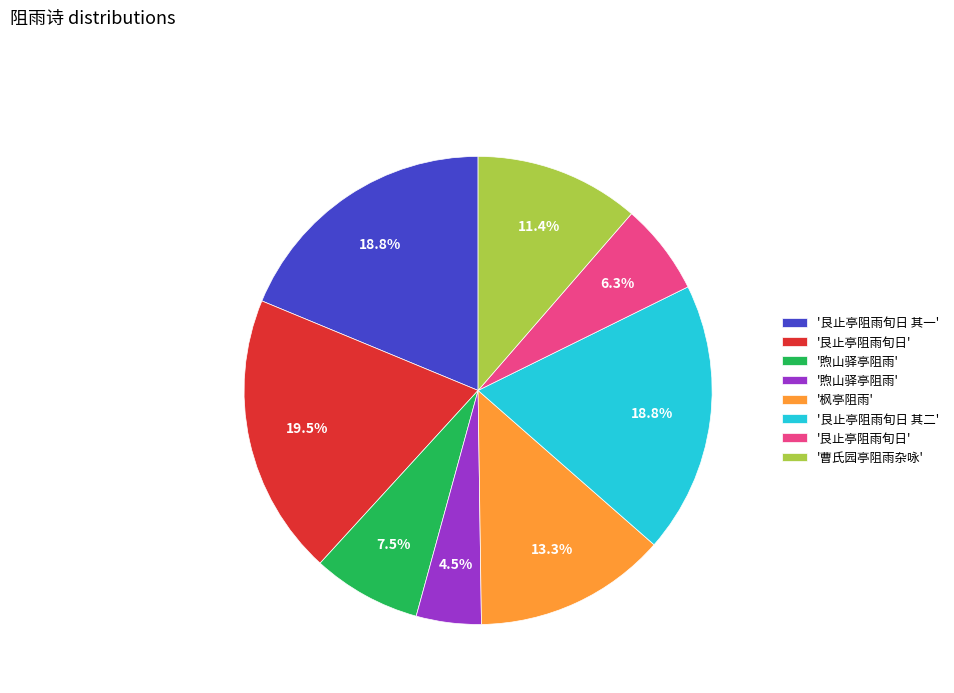

Does any single category account for the majority?

No